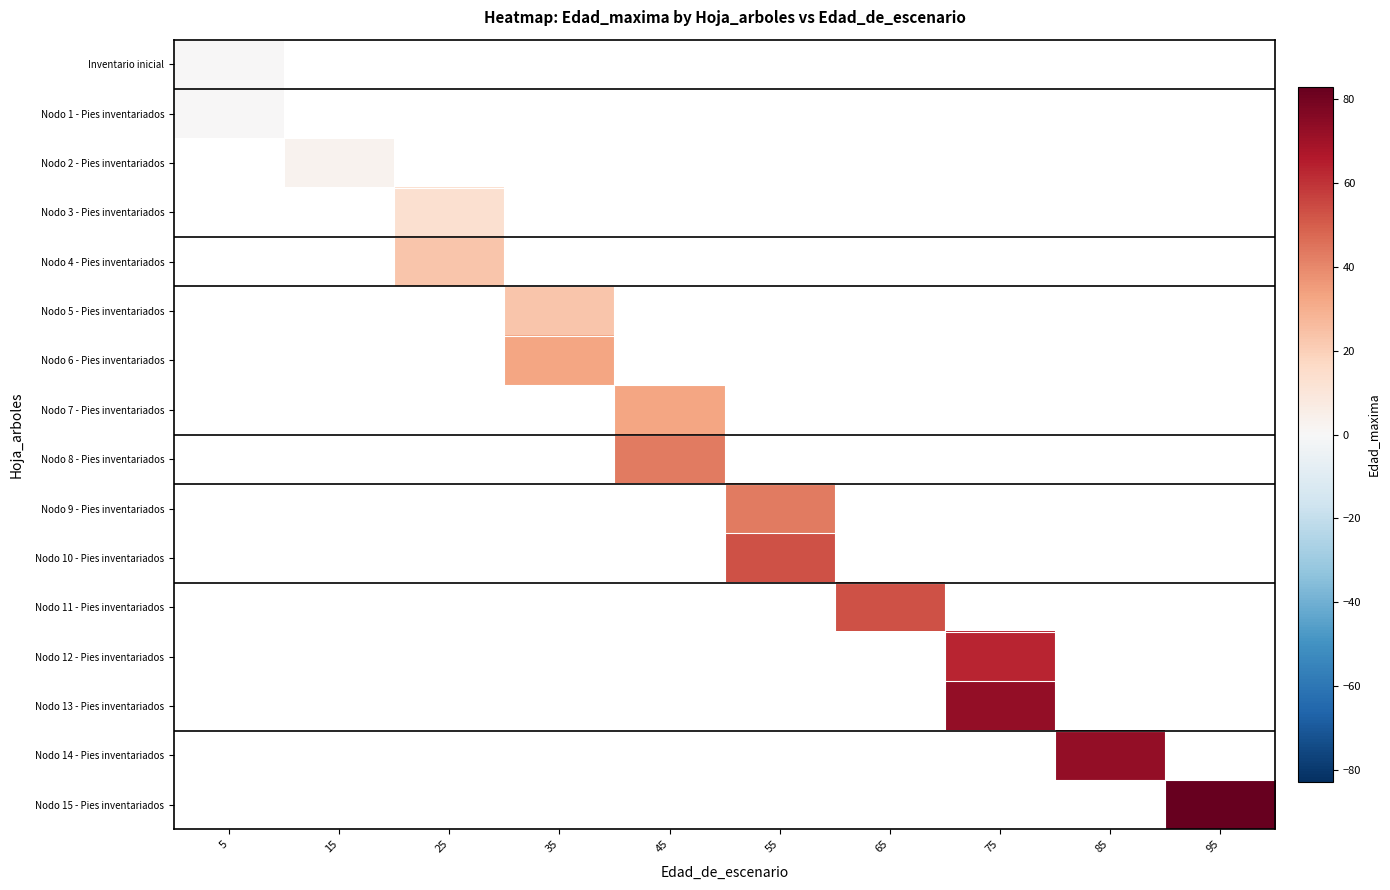

How many positive values does the Nodo 4 - Pies inventariados series have?

1